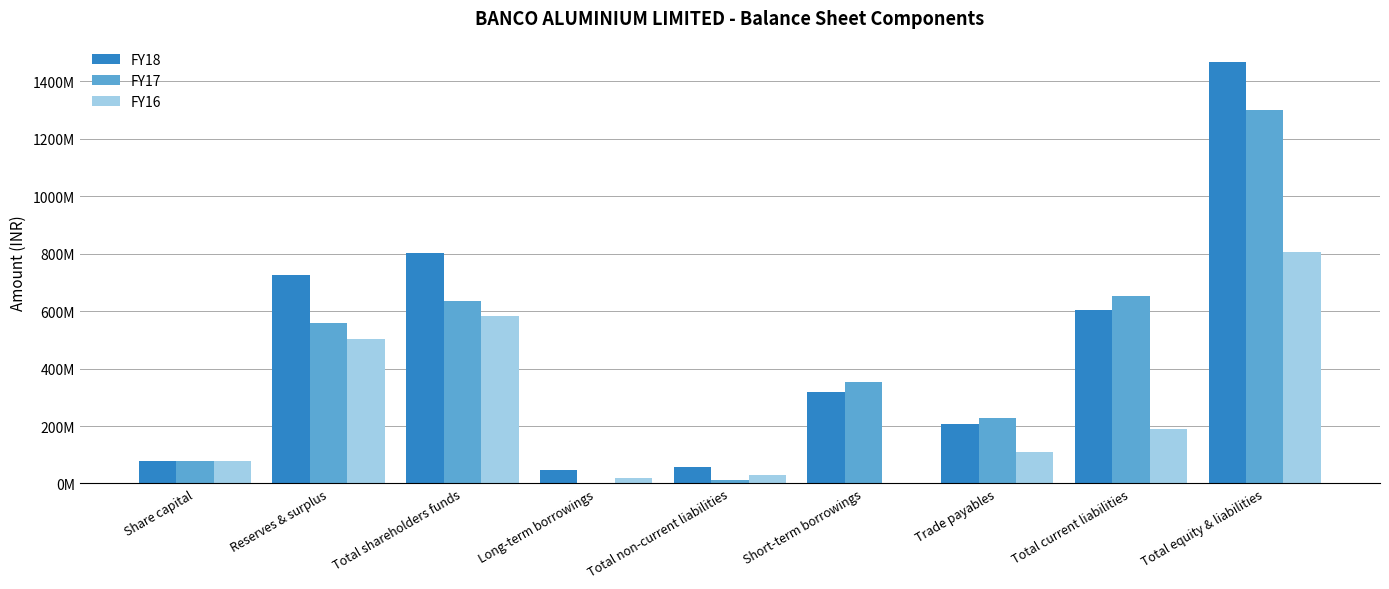

Rank the series by their average value, from lowest to highest.

FY16, FY17, FY18